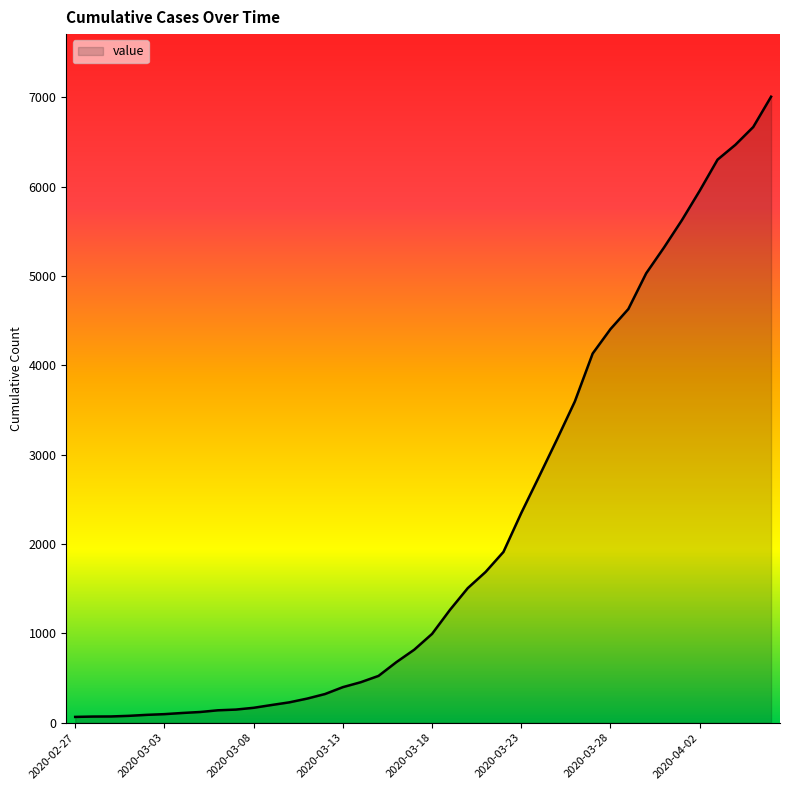

What is the maximum value shown in the chart?

7005